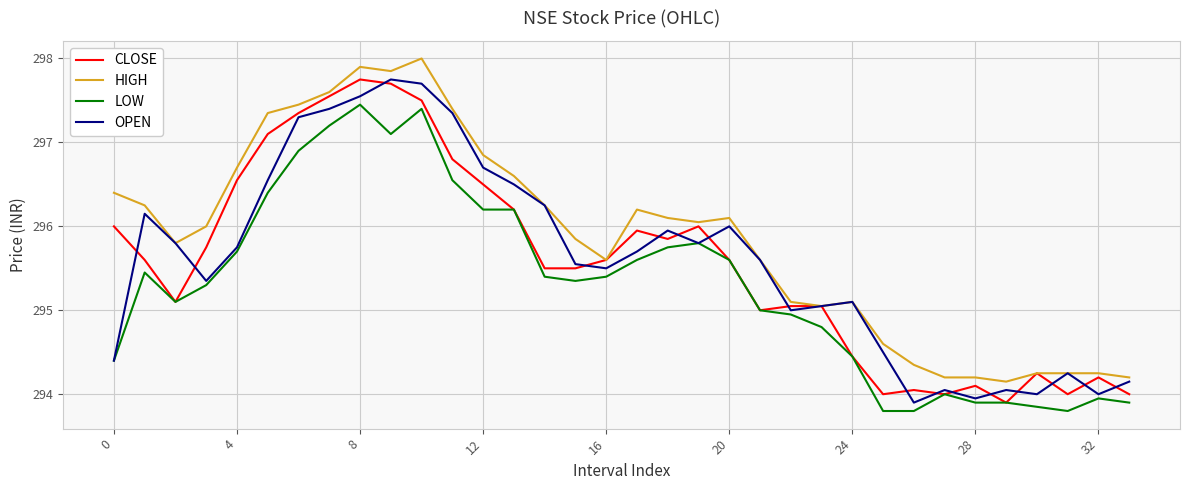

How many distinct data groups are displayed?

4